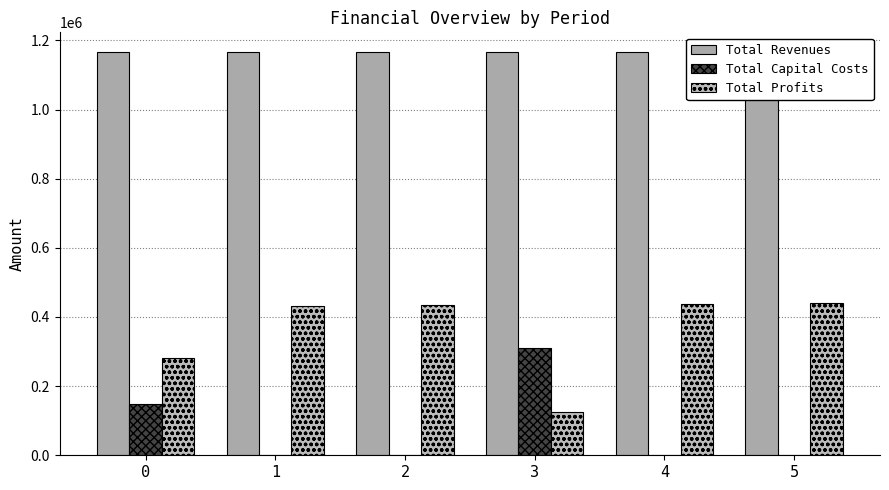

Count the number of categories in the chart.

6